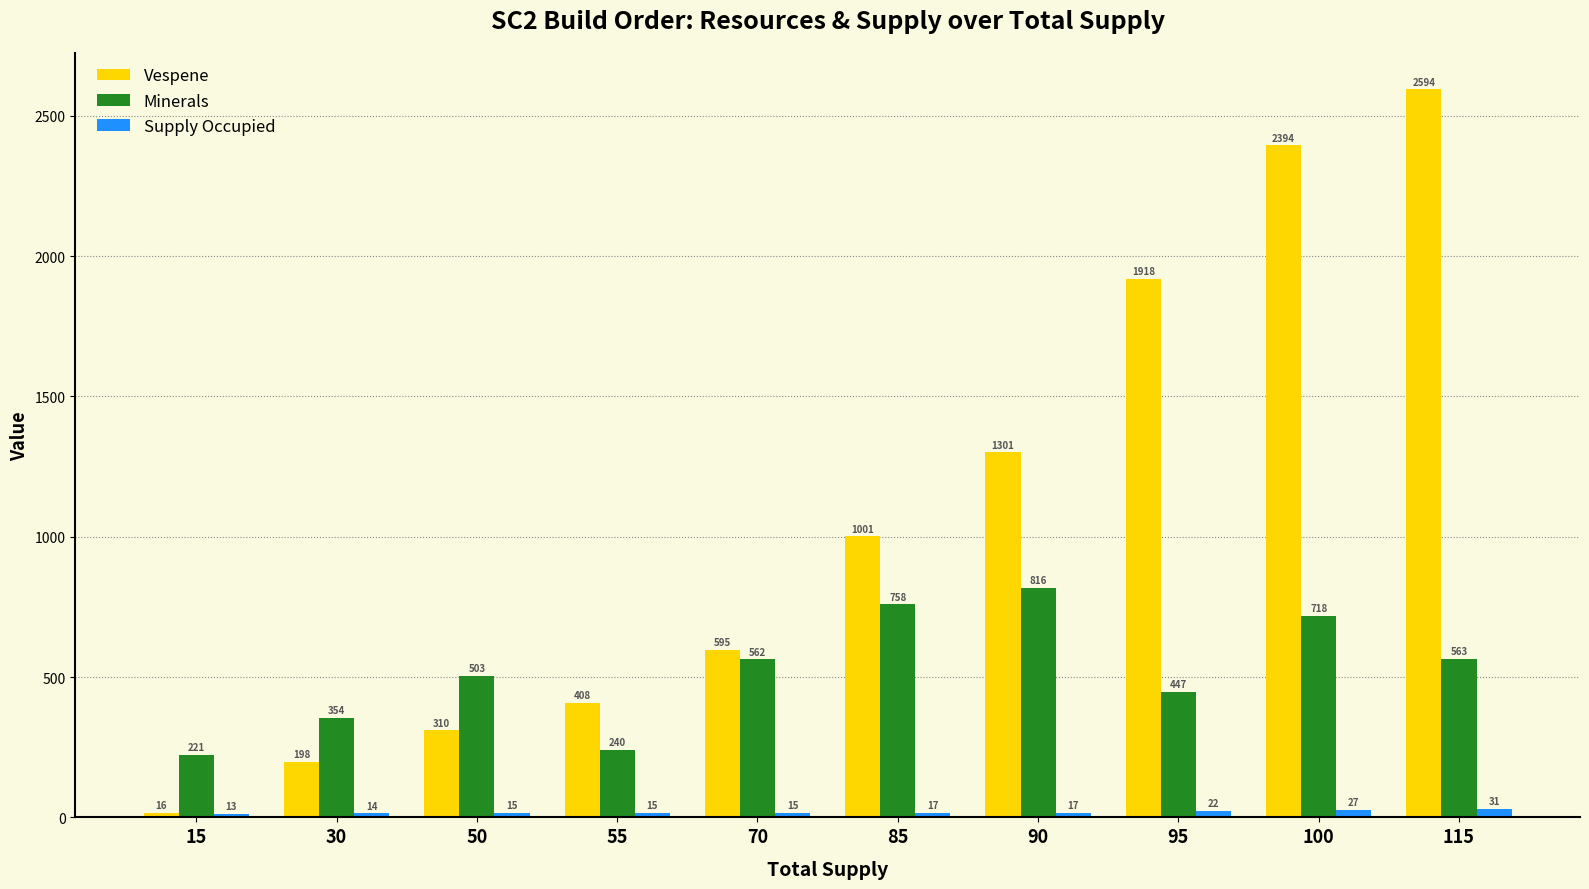

How many bars are there in total?

30